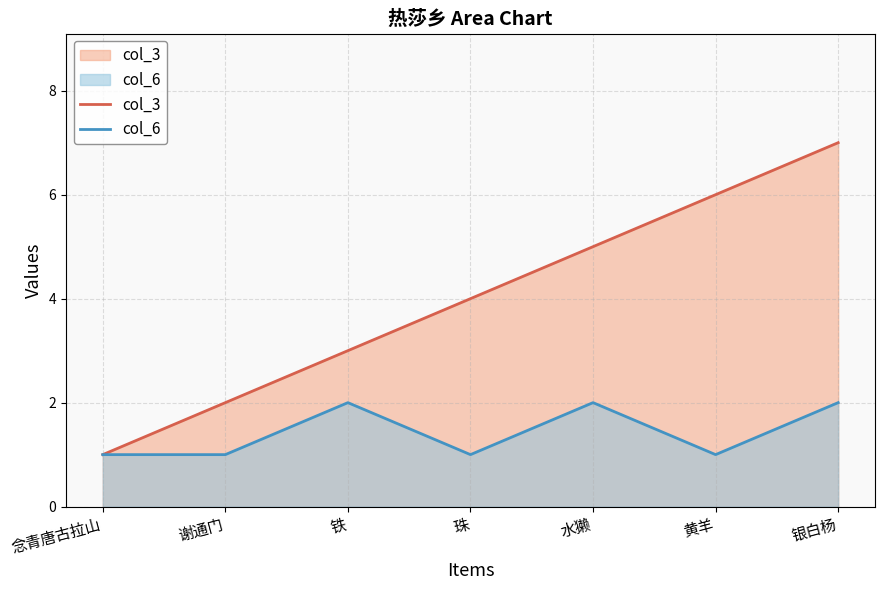

List the series in order of their peak value, lowest first.

col_6, col_3